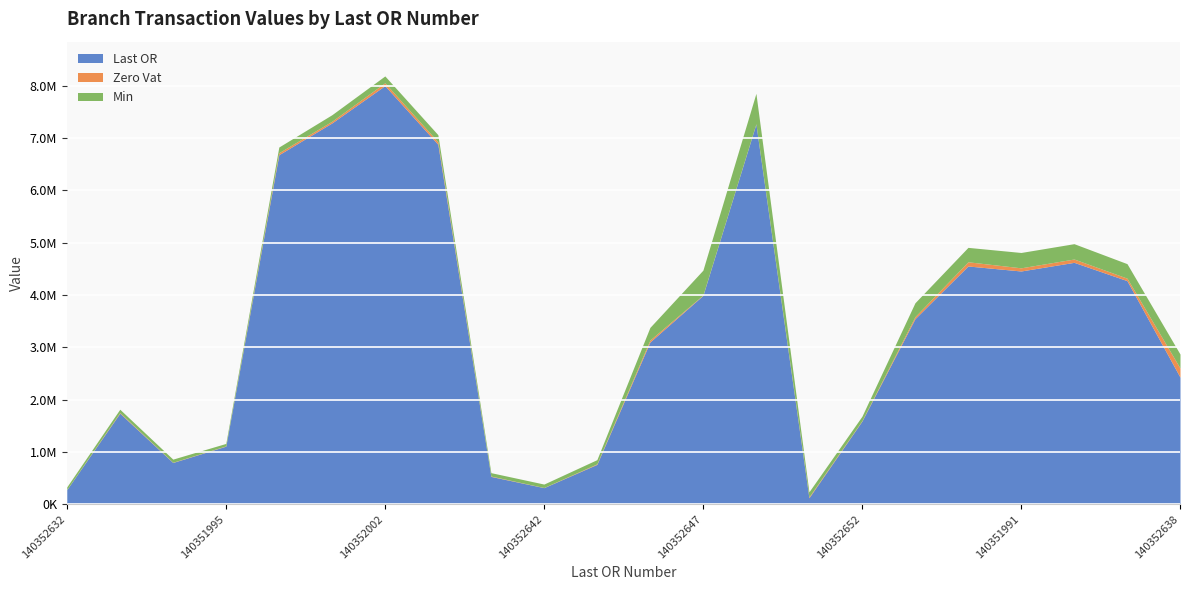

In Zero Vat, how many points are lower than both neighbors (excluding endpoints)?

7